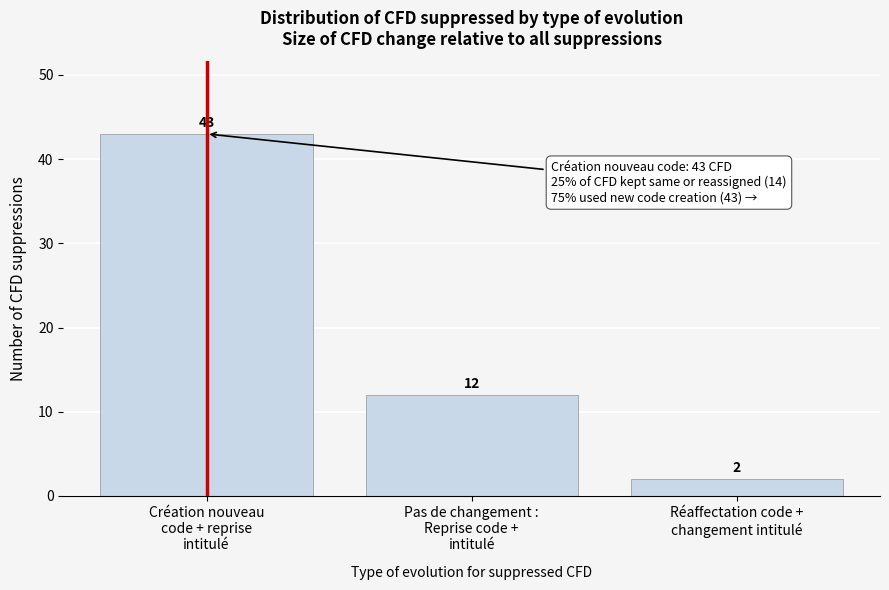

Reading left to right, transcribe all the data shown in this chart.

43	12	2